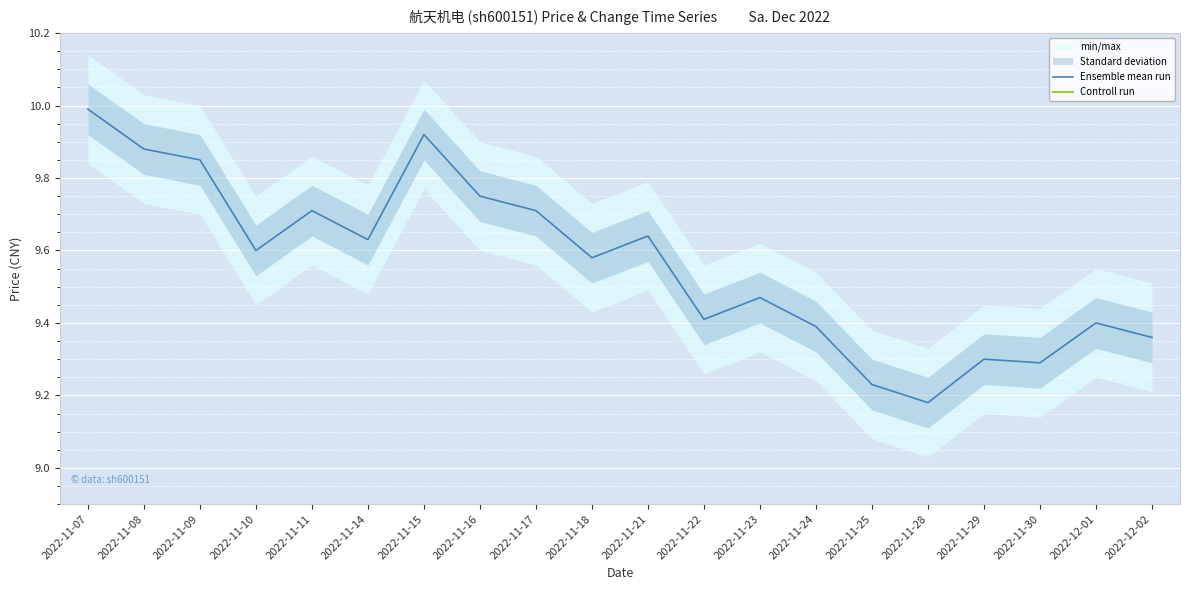

Reading left to right, list all the values displayed in this chart.

Ensemble mean run: 10.0	9.9	9.8	9.6	9.7	9.6	9.9	9.8	9.7	9.6	9.6	9.4	9.5	9.4	9.2	9.2	9.3	9.3	9.4	9.4
Controll run: 14.5	13.8	13.1	16.7	16.3	15.9	16.4	16.3	13.1	14.1	11.5	13.6	12.3	11.9	12.2	14.2	12.5	12.2	12.6	11.6